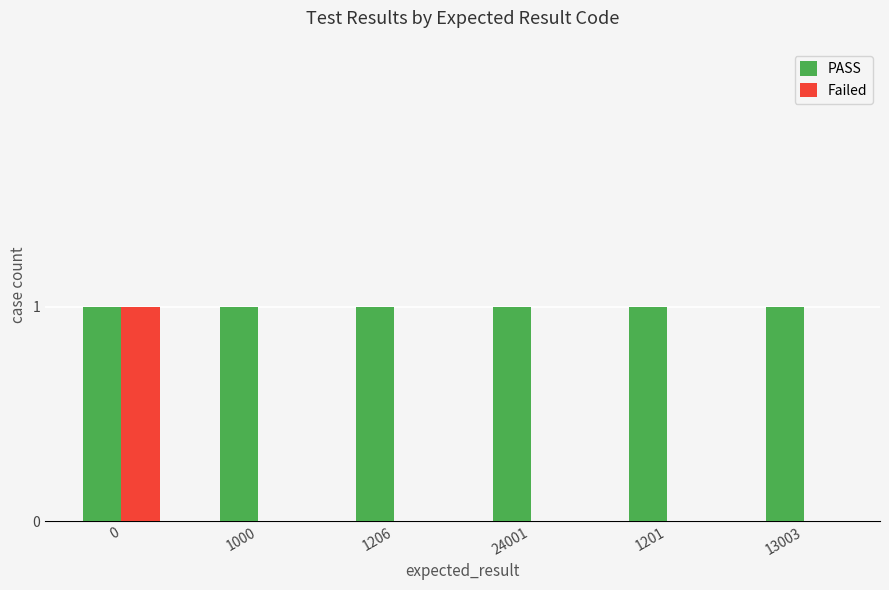

What is the sum of all PASS values?

6